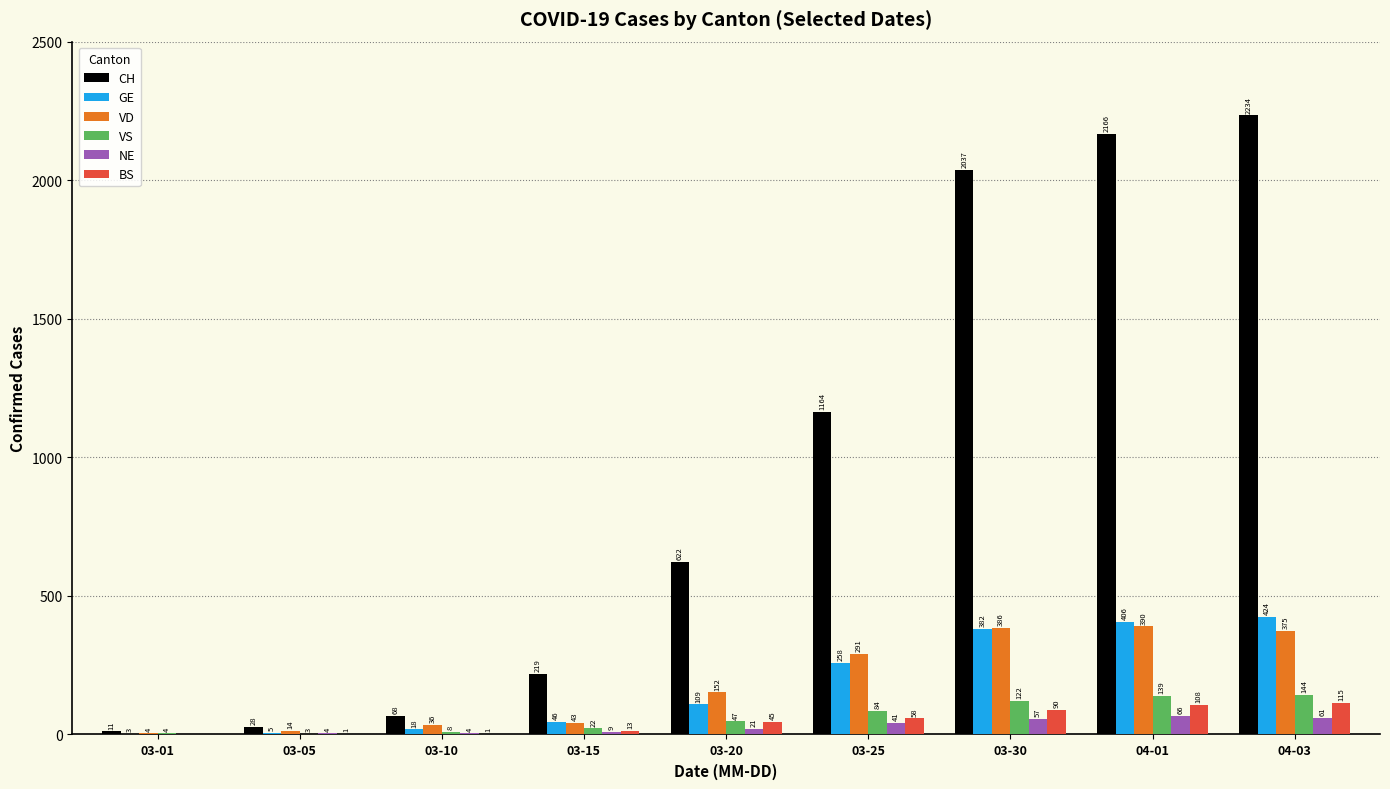

Reading right to left, transcribe all the data shown in this chart.

CH: 04-03=2234	04-01=2166	03-30=2037	03-25=1164	03-20=622	03-15=219	03-10=68	03-05=28	03-01=11
GE: 04-03=424	04-01=406	03-30=382	03-25=258	03-20=109	03-15=46	03-10=18	03-05=5	03-01=3
VD: 04-03=375	04-01=390	03-30=386	03-25=291	03-20=152	03-15=43	03-10=36	03-05=14	03-01=4
VS: 04-03=144	04-01=139	03-30=122	03-25=84	03-20=47	03-15=22	03-10=8	03-05=3	03-01=4
NE: 04-03=61	04-01=66	03-30=57	03-25=41	03-20=21	03-15=9	03-10=4	03-05=4	03-01=0
BS: 04-03=115	04-01=108	03-30=90	03-25=58	03-20=45	03-15=13	03-10=1	03-05=1	03-01=0